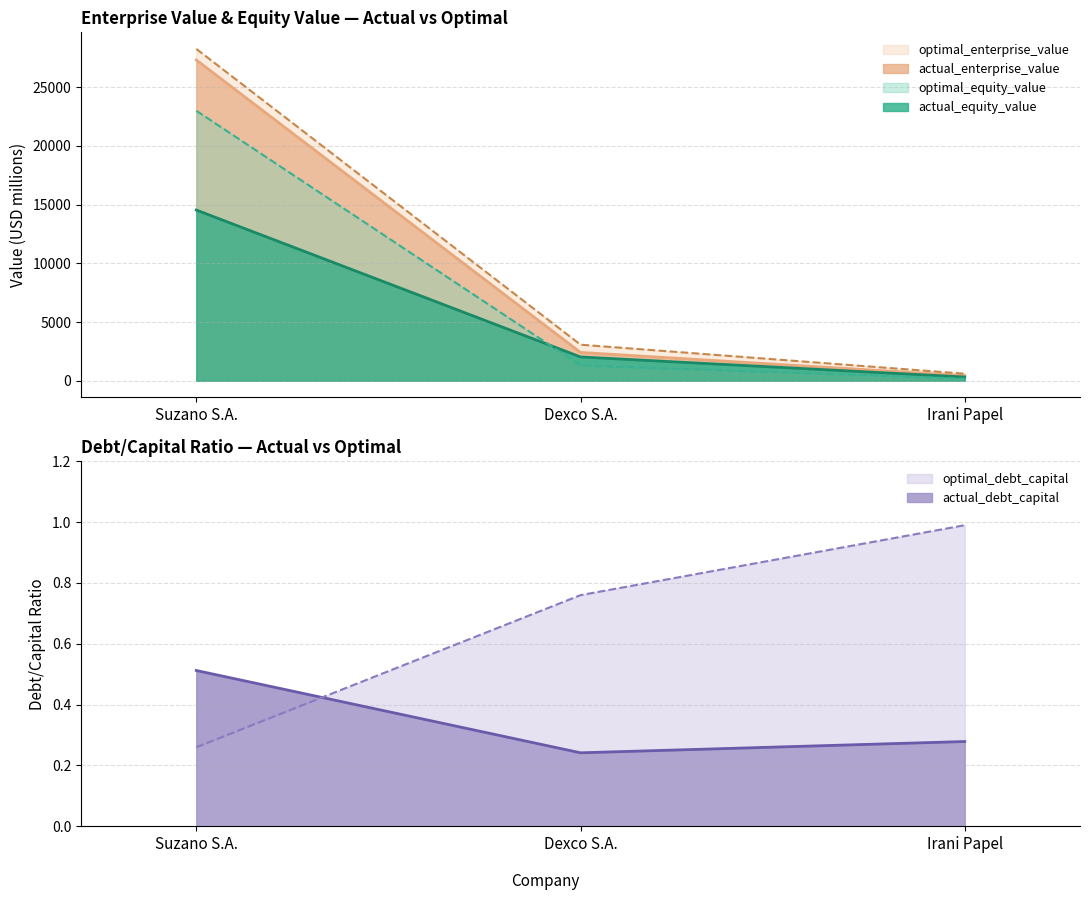

Where is actual_debt_capital nearest to the value 0?

Dexco S.A.